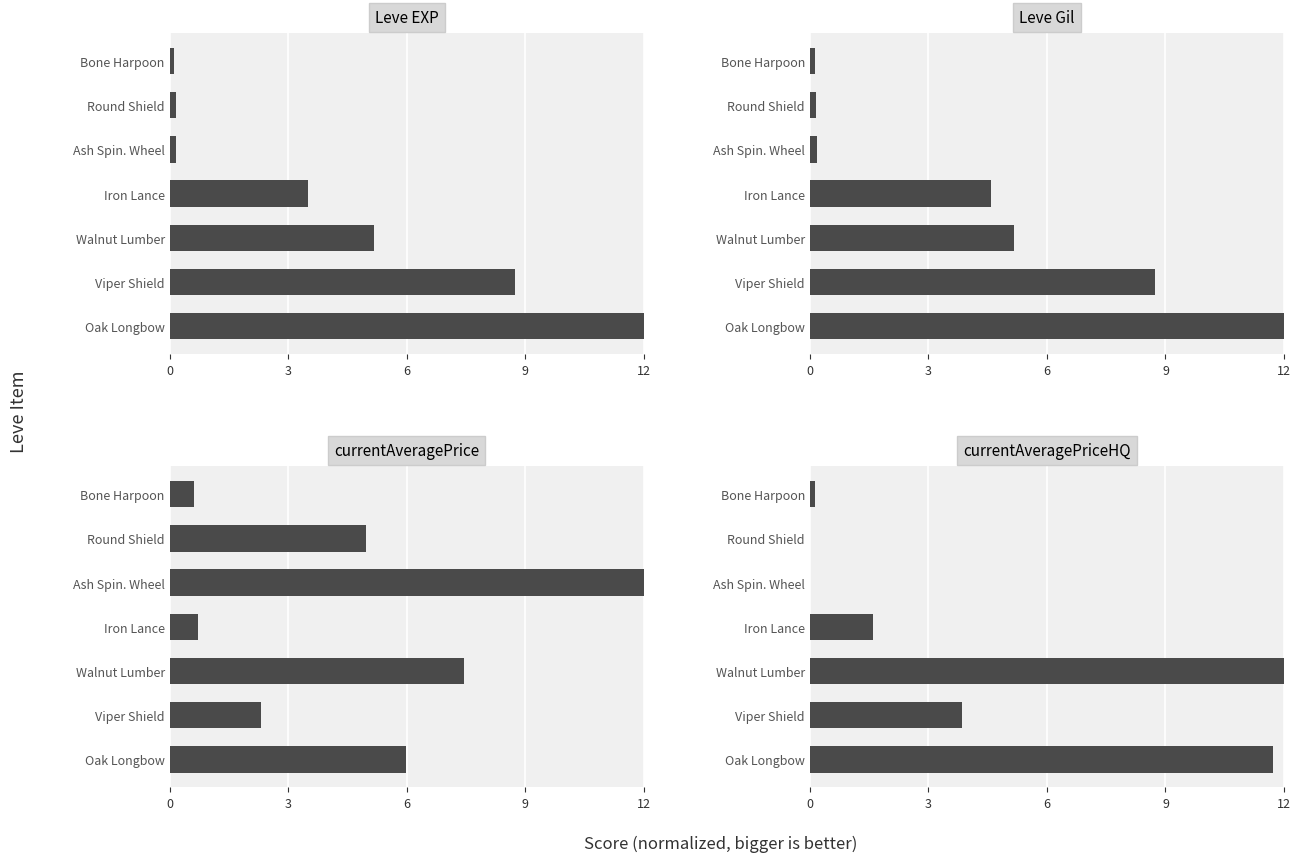

True or false: Leve Gil has a value of 12.0 at Oak Longbow.

True